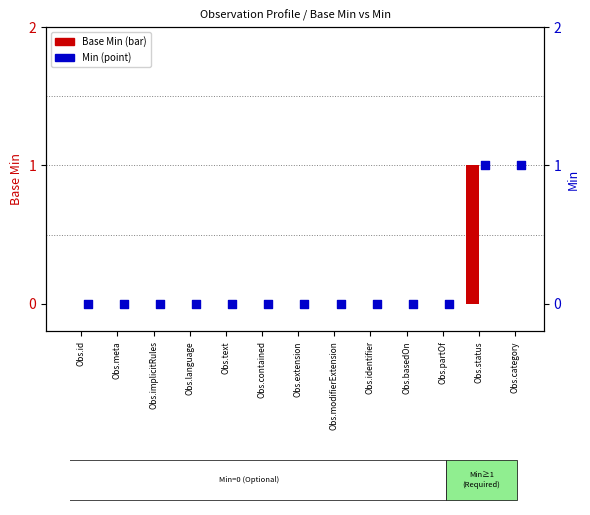

What is the total value across all series at Obs.status?

2